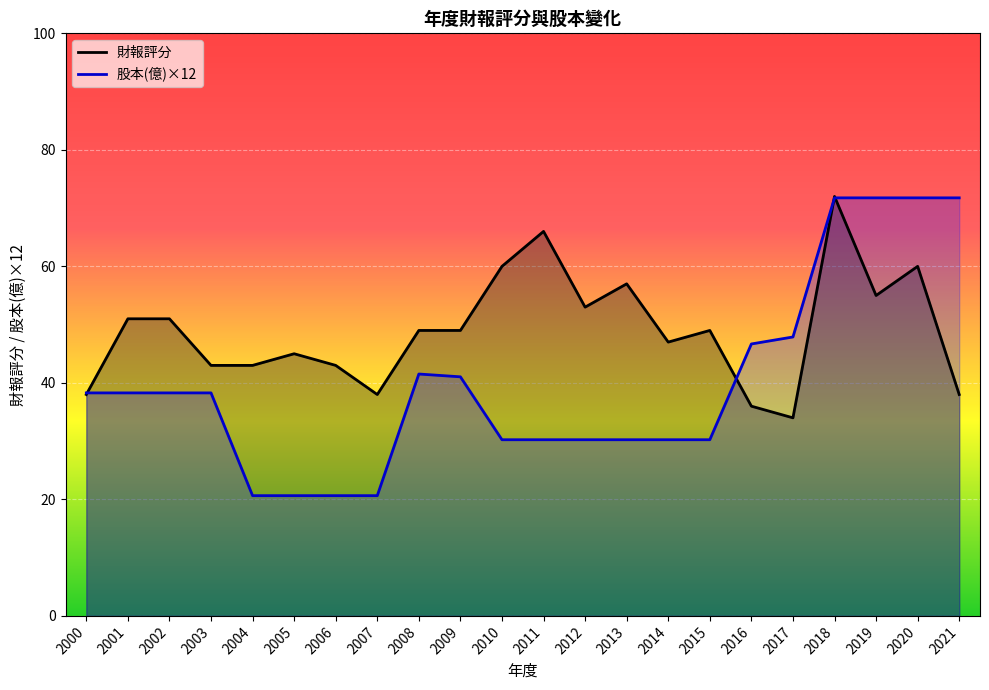

True or false: 股本(億) has a value of 17.7 at 2000.

False